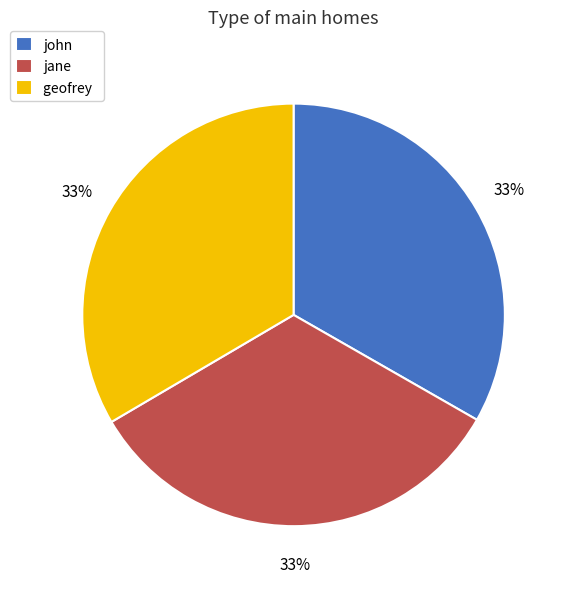

Is there a majority slice in this chart?

No